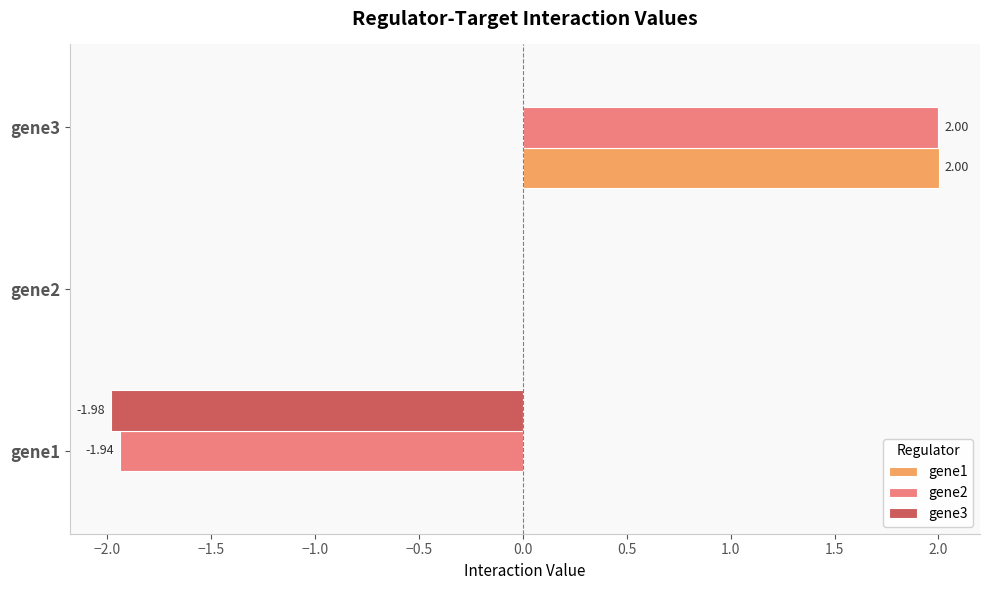

What is the sum of the gene2 values at gene3 and gene2?

2.0